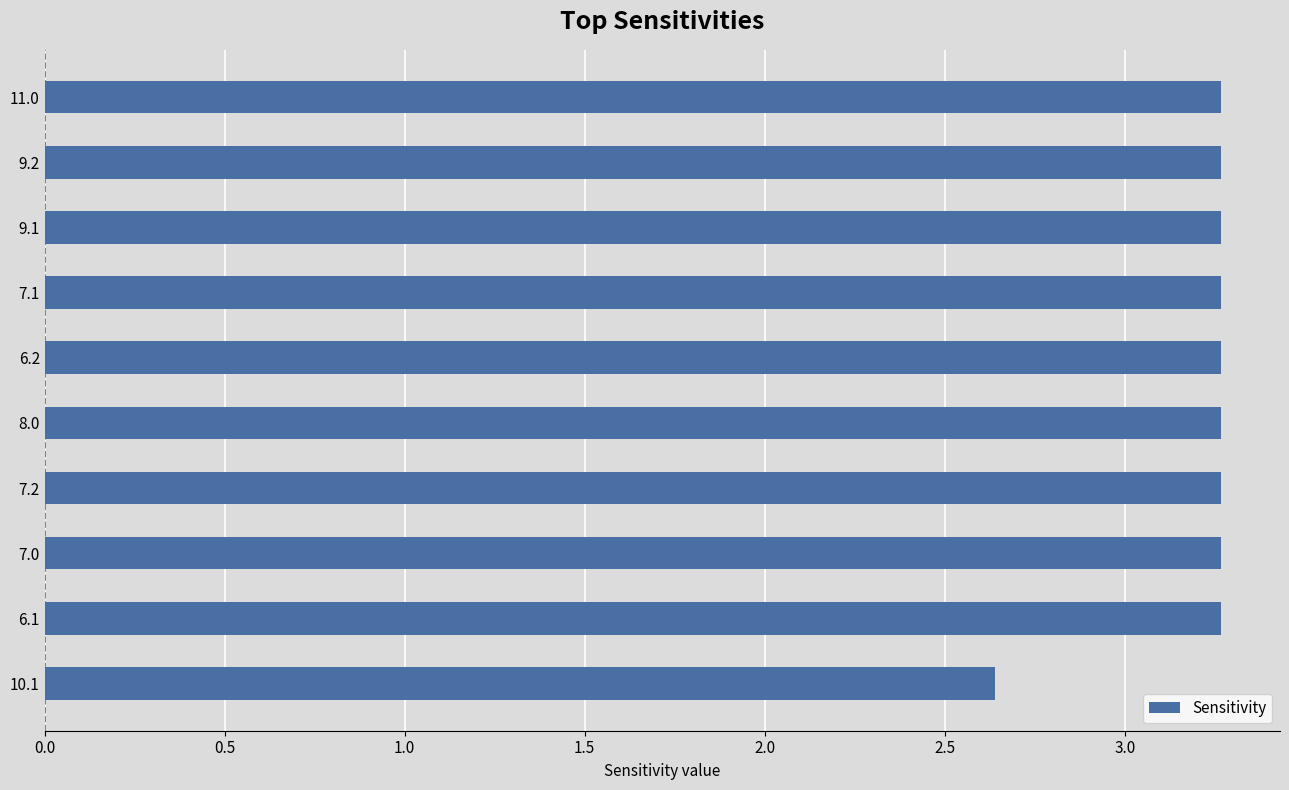

What is the difference between the maximum and minimum values?

0.6